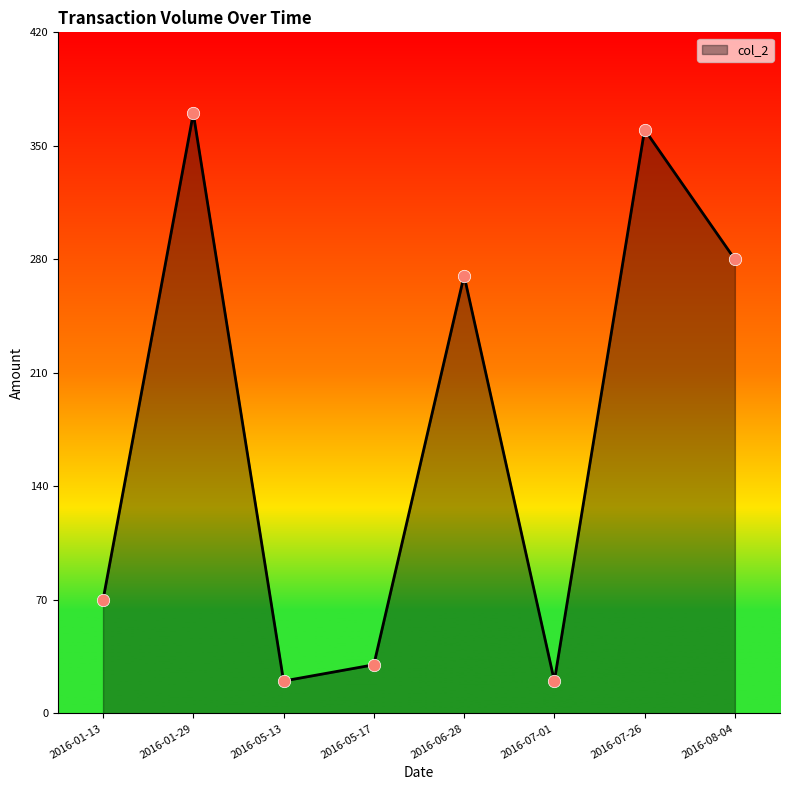

What is the change in value from 2016-01-13 to 2016-05-13?

-50